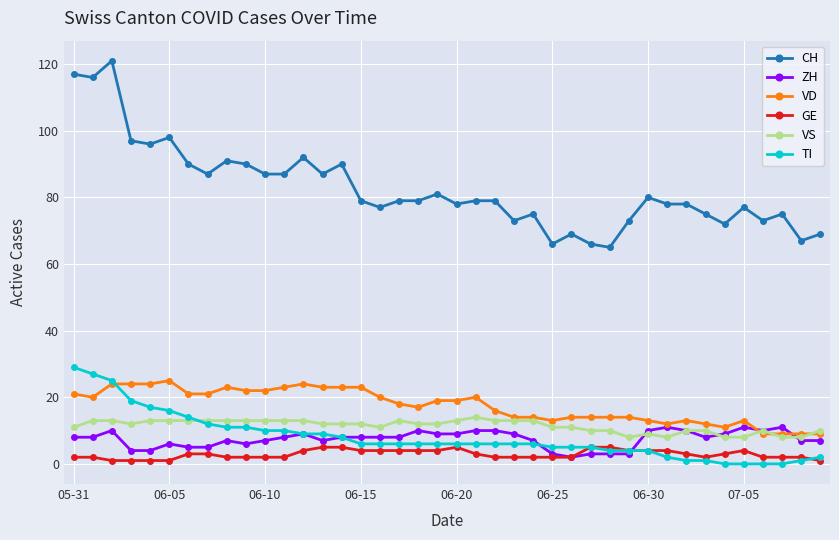

Which series has the widest spread of values?

CH